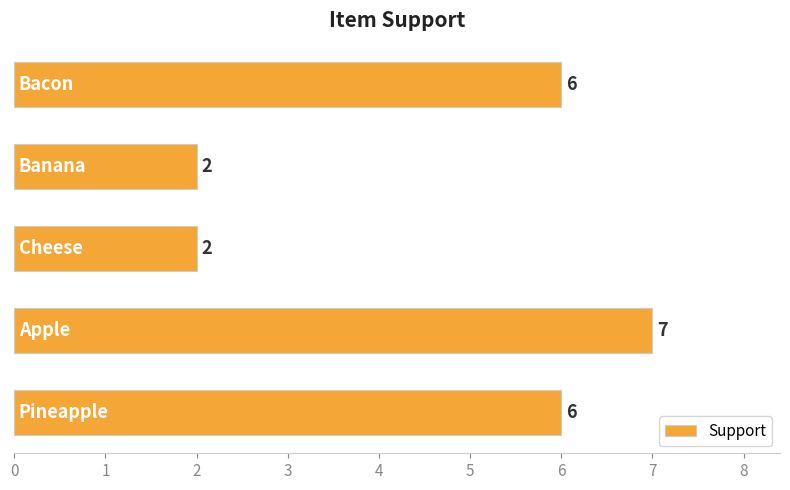

How many categories are shown in the chart?

5